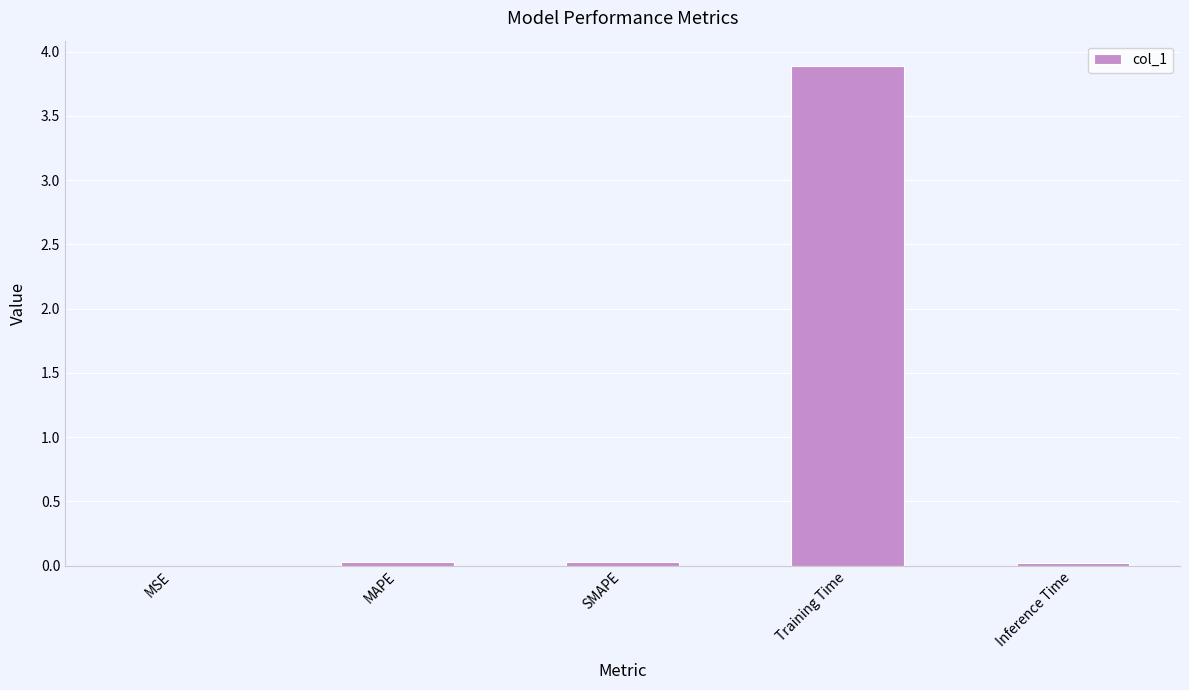

Does the chart contain stacked bars?

No